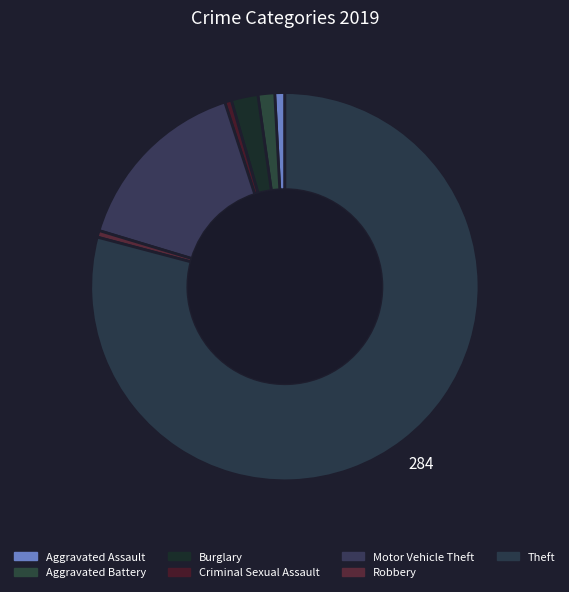

Rank the categories by value from lowest to highest.

Criminal Sexual Assault, Robbery, Aggravated Assault, Aggravated Battery, Burglary, Motor Vehicle Theft, Theft